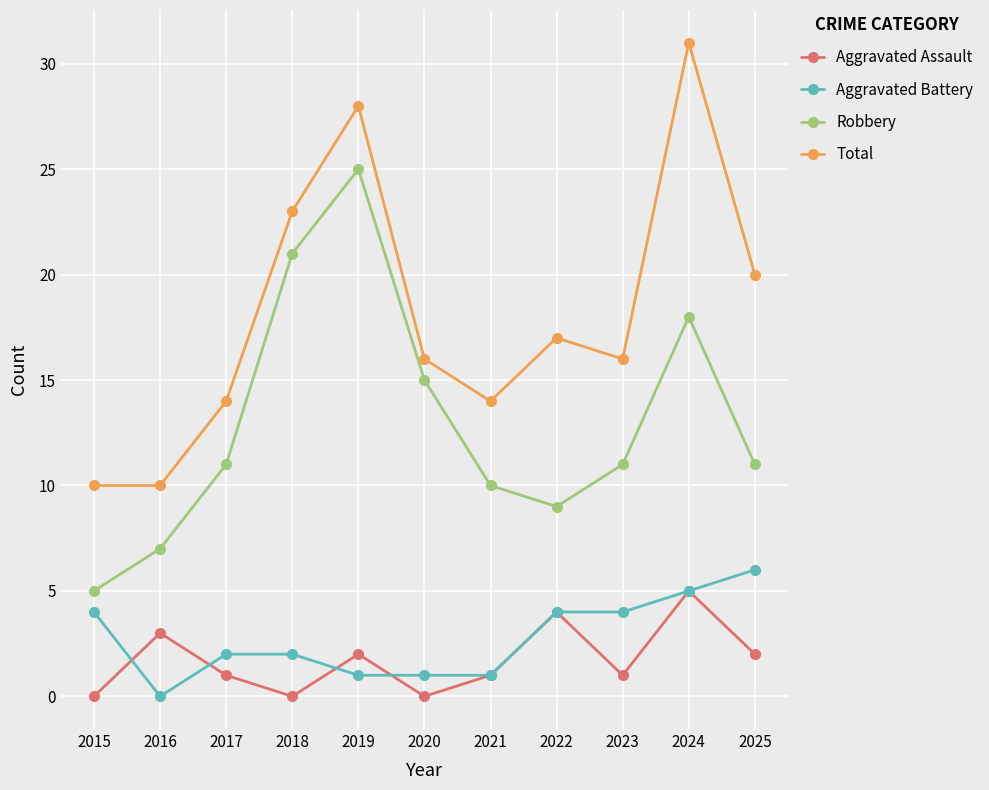

At which label does Robbery reach its peak?

2019